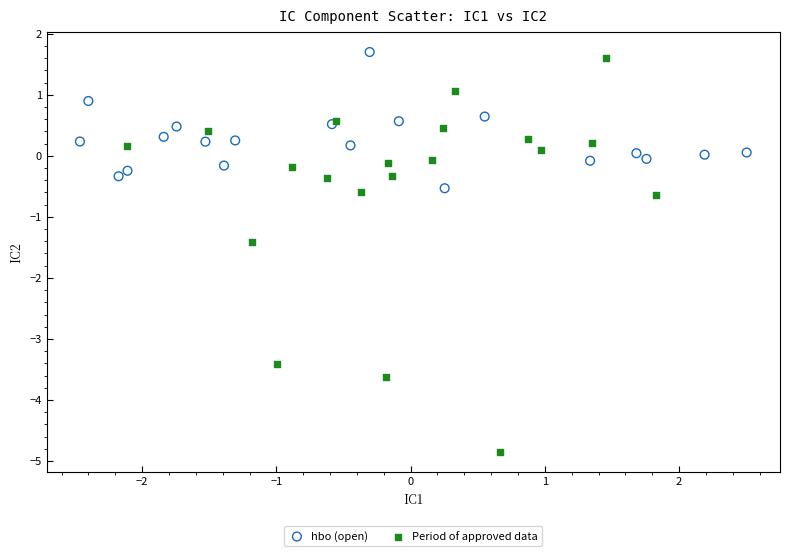

Which series contains the lowest Y value?

Period of approved data